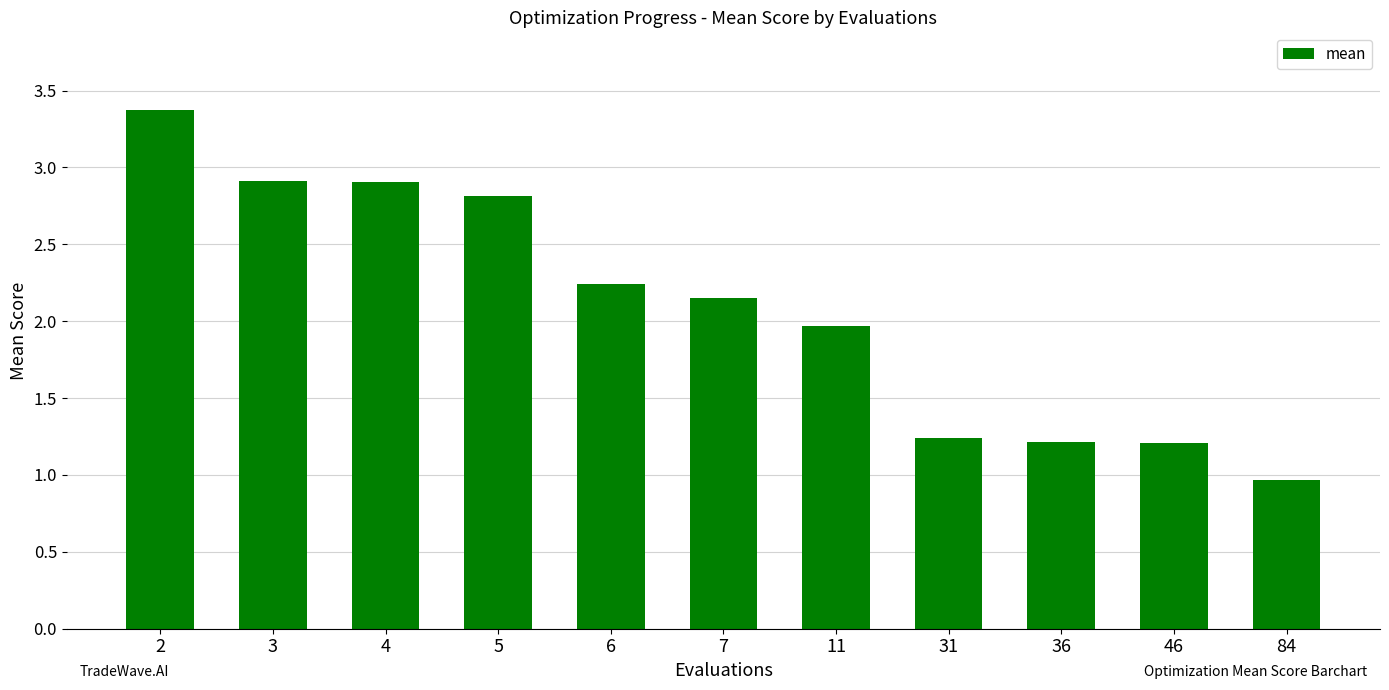

What is the change in value from 2 to 3?

-0.5